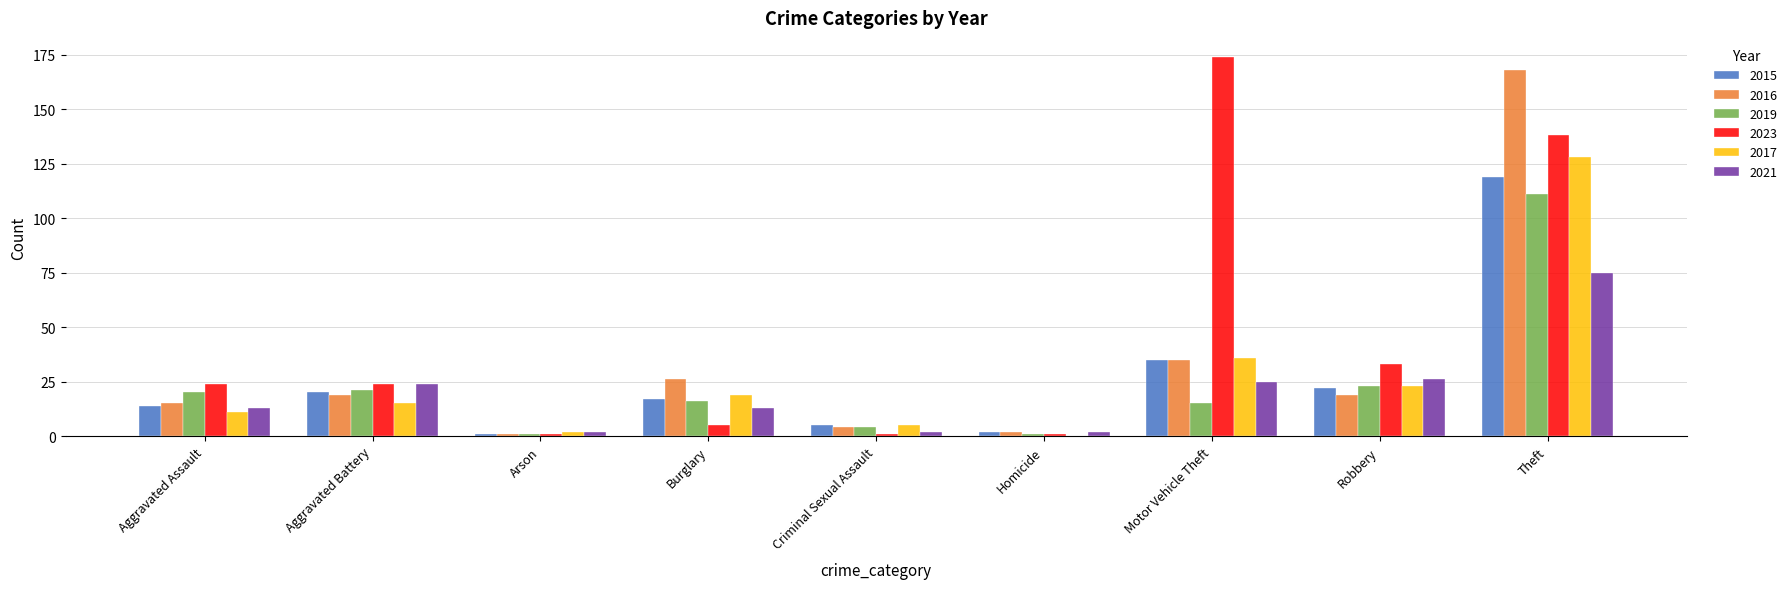

Which series has the largest total across all categories?

2023